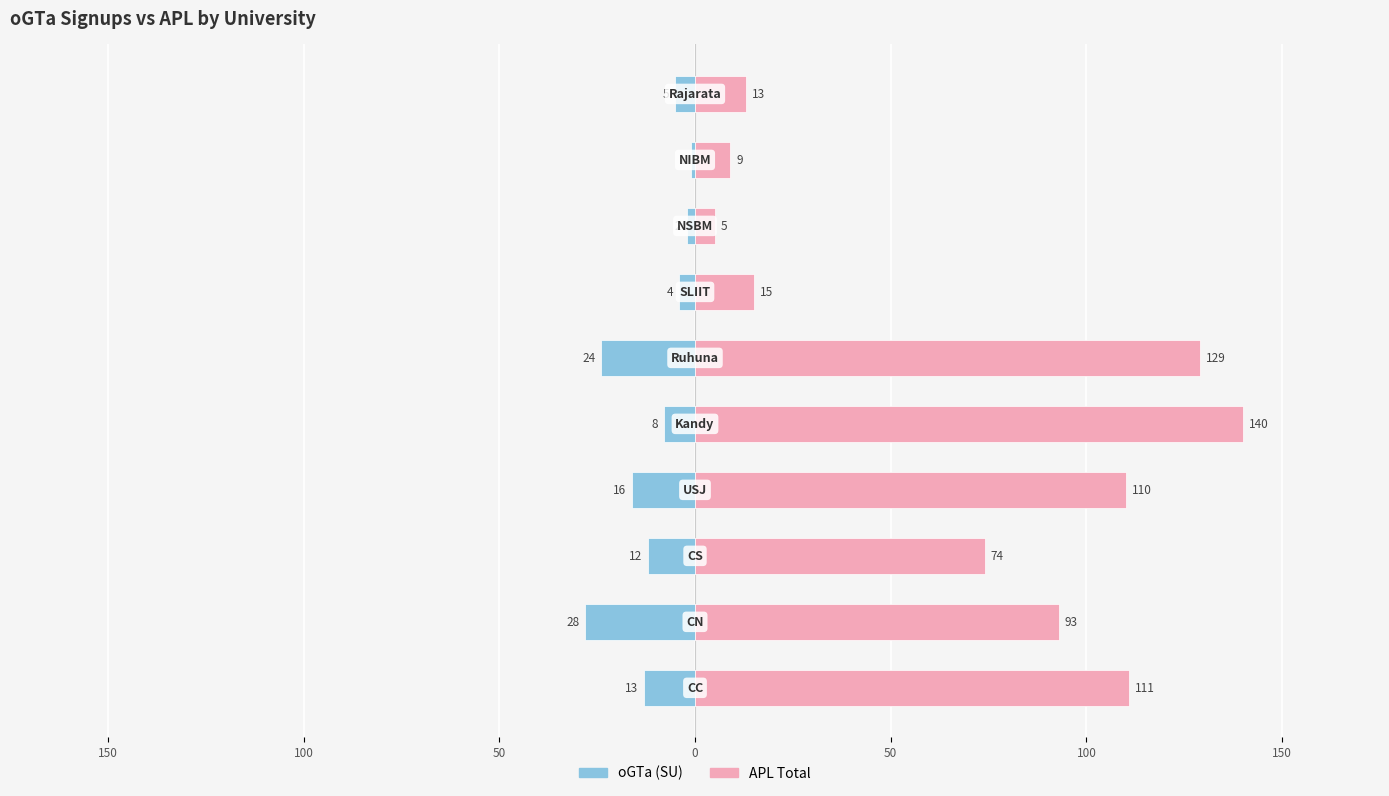

What is the minimum value shown in the chart?

-28